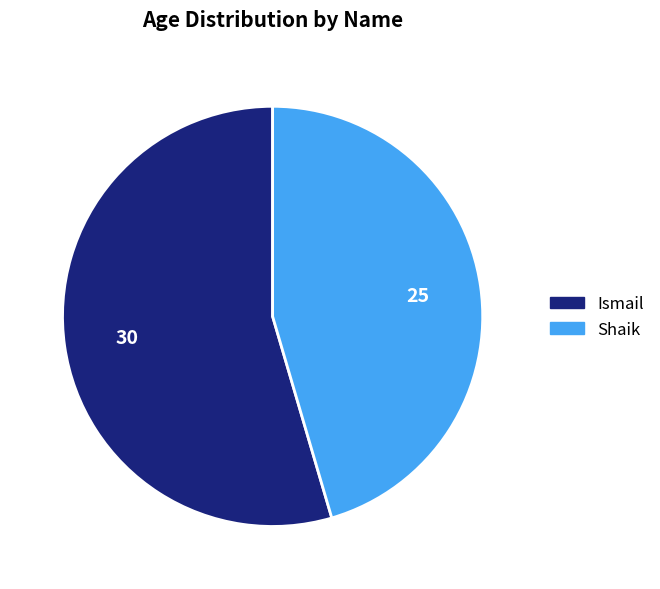

Between Shaik and Ismail, which is larger?

Ismail